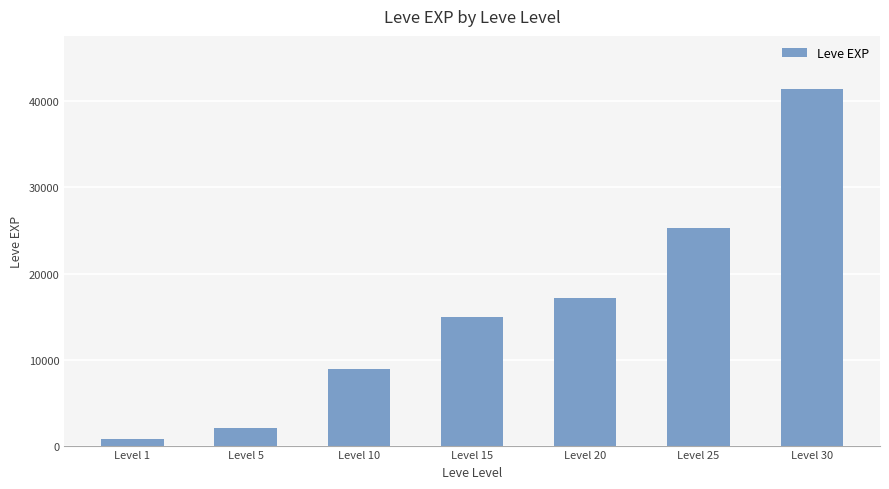

The chart shows a value of 17120 at Level 20. True or false?

True